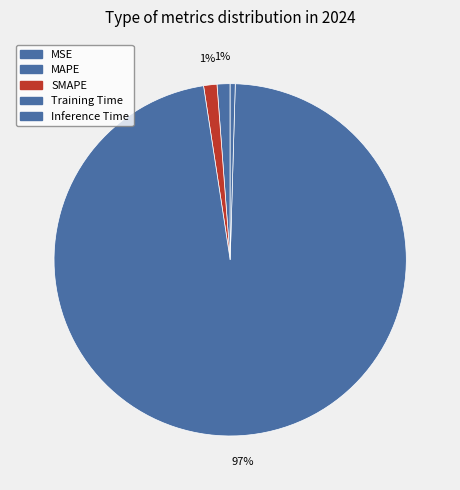

How many slices are in this pie chart?

5